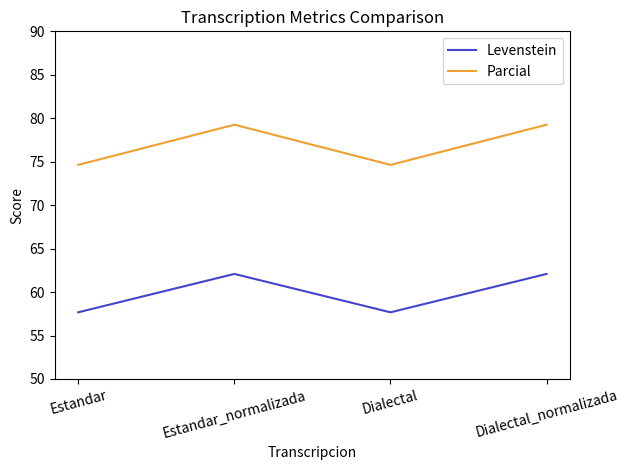

True or false: Levenstein has a value of 18.8 at Estandar.

False